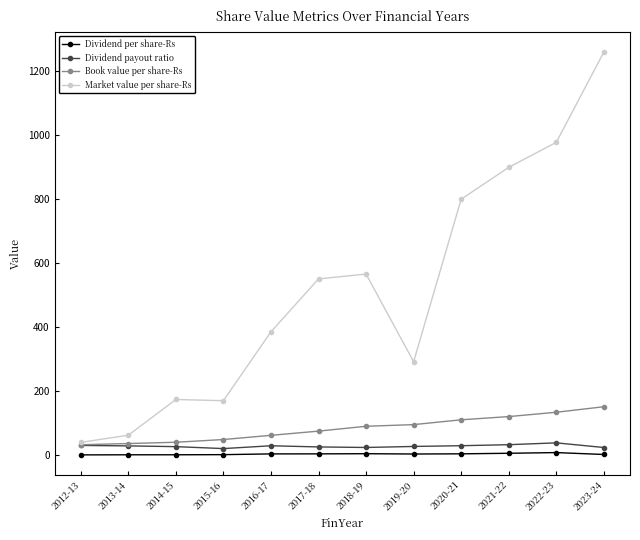

Which series has the widest spread of values?

Market value per share-Rs